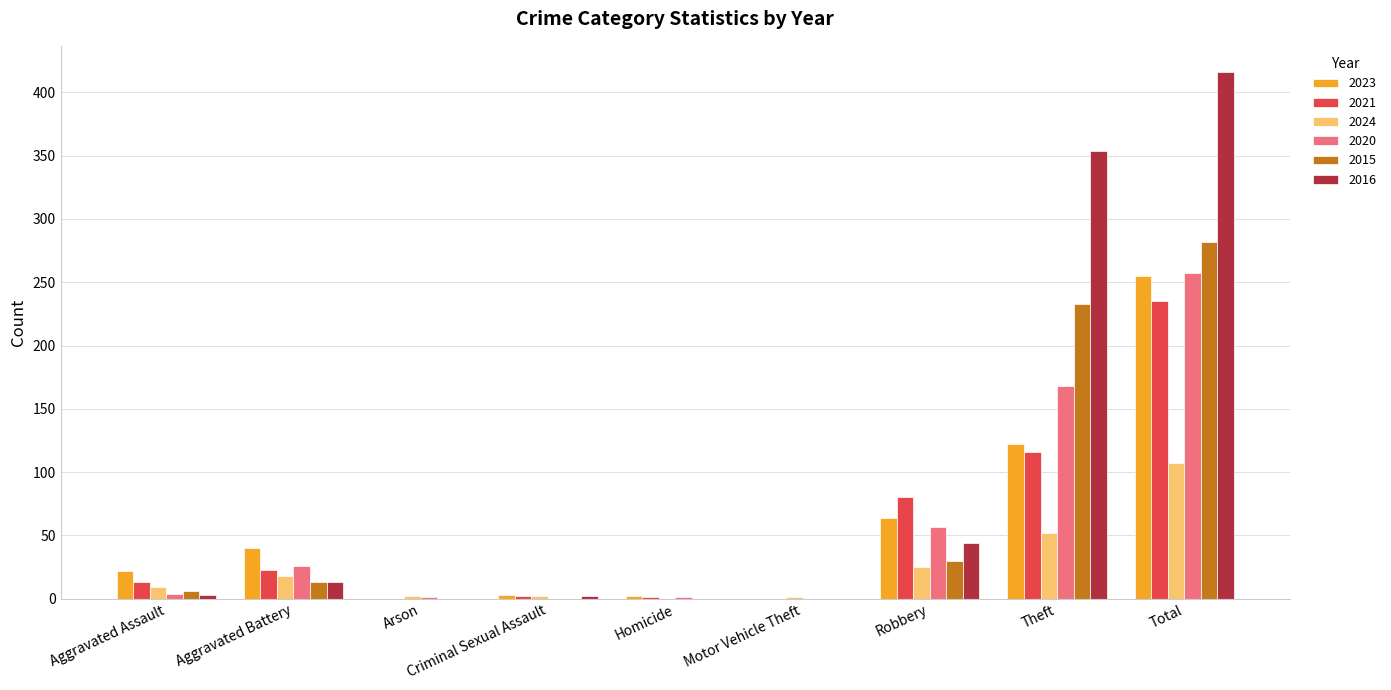

How many groups of bars are there?

9